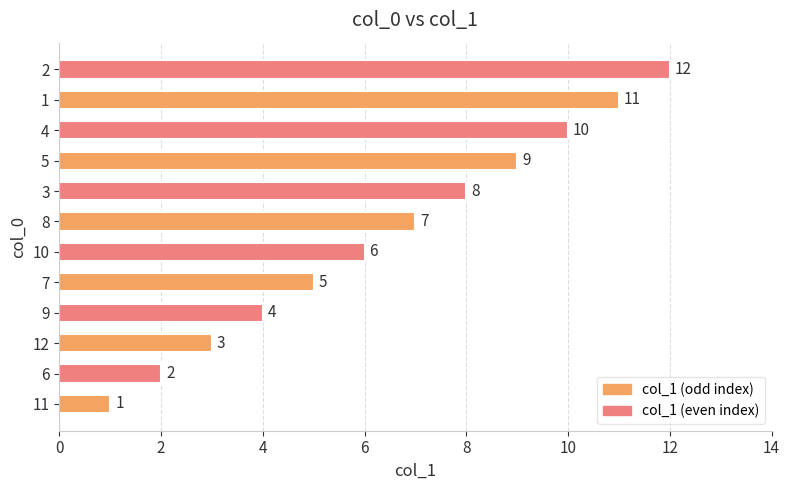

Where is the data nearest to the value 6?

10